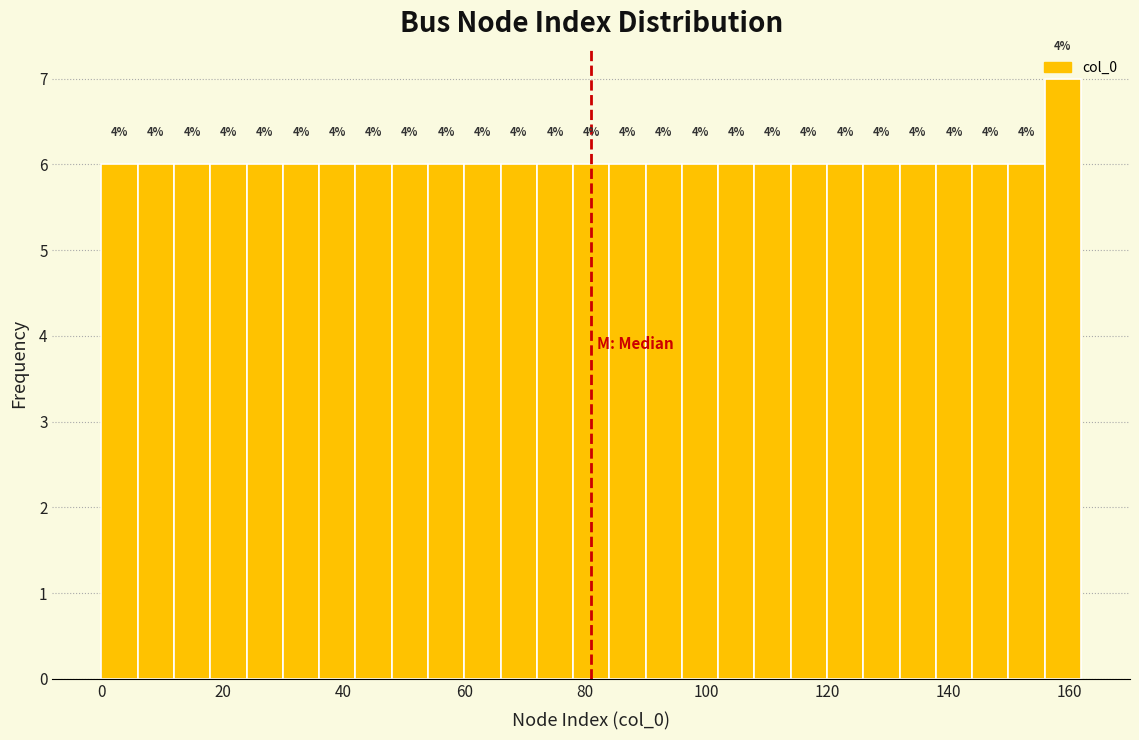

Read against the x-axis, roughly where is the centre of the tallest bar?

160